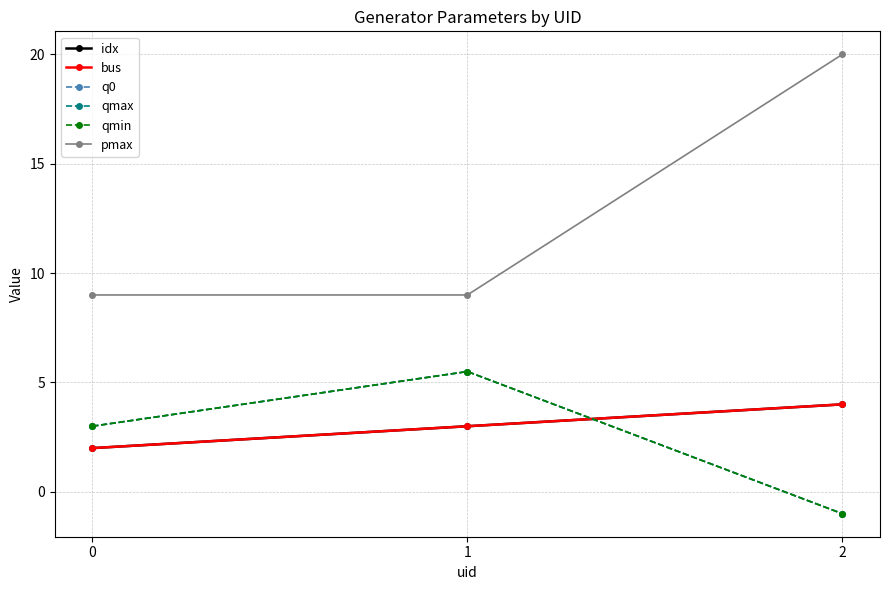

What is the value of the bus point at the 3rd from the left?

4.0